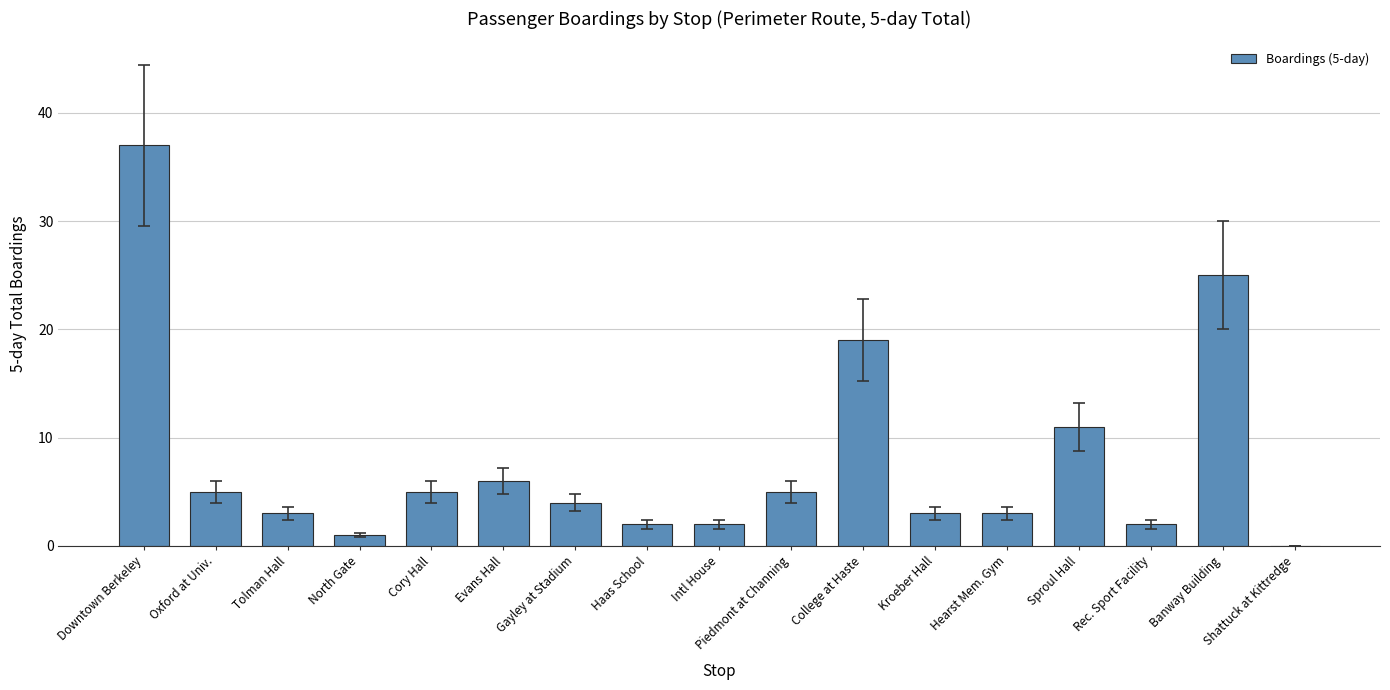

The chart shows a value of 5 at Cory Hall. True or false?

True